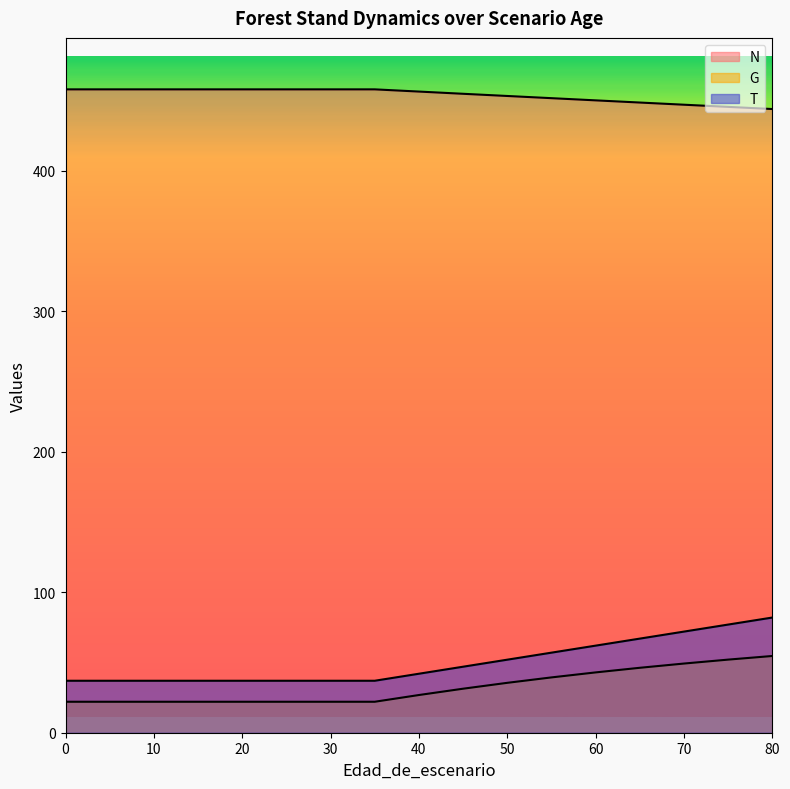

Which series changed the most between 5 and 30?

N